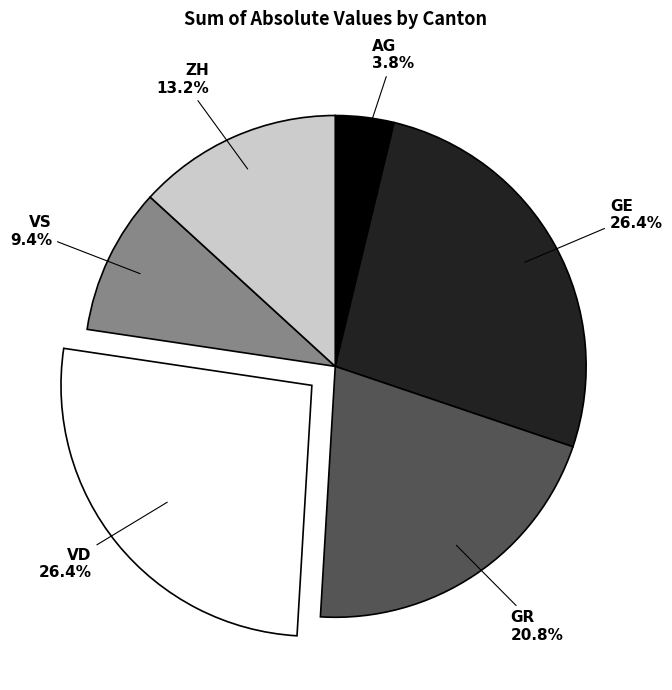

How many segments does this pie chart have?

6